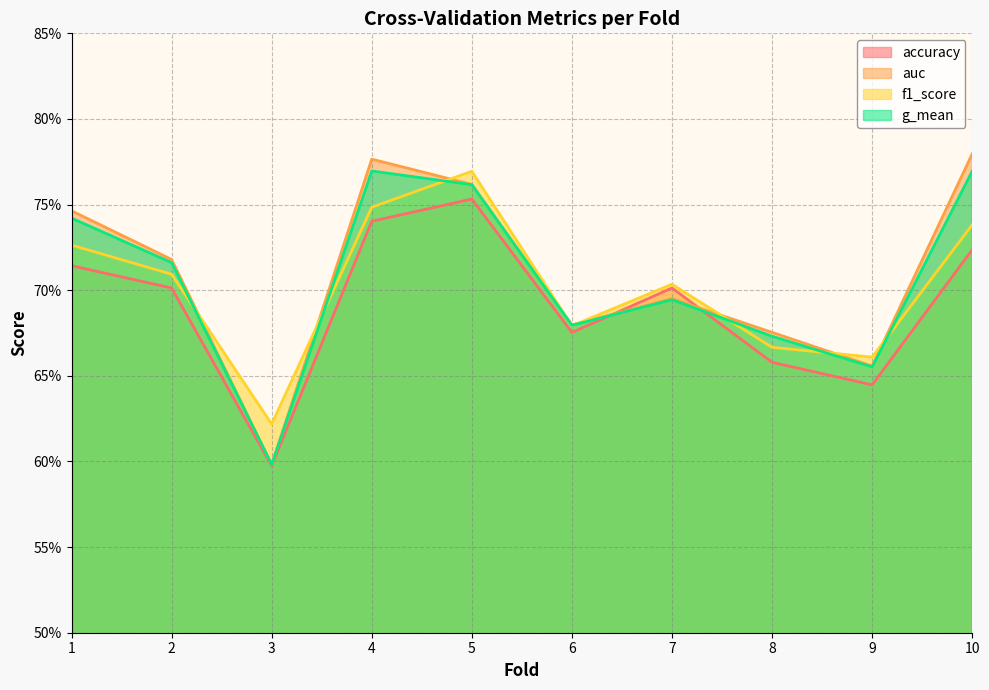

What is the value of the g_mean point at the 7th from the left?

0.7